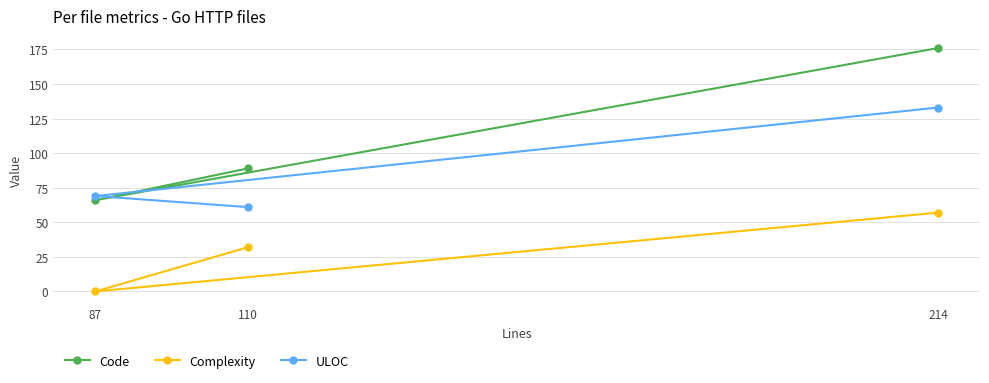

Is the value of ULOC at 110 greater than the value of Complexity at 87?

Yes